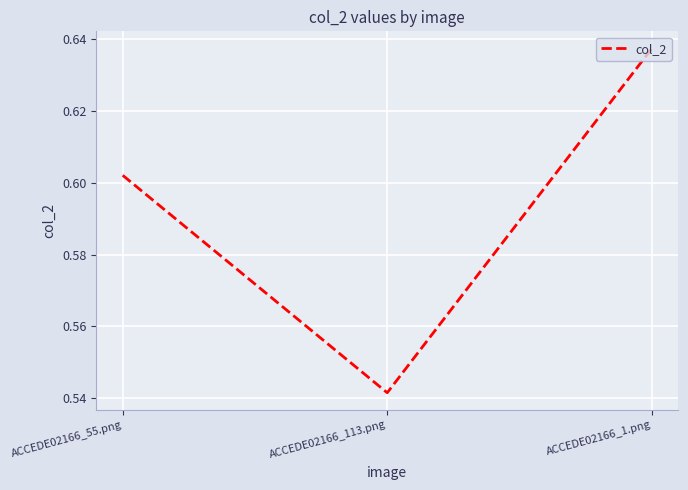

The value at ACCEDE02166_1.png is 0.4. True or false?

False